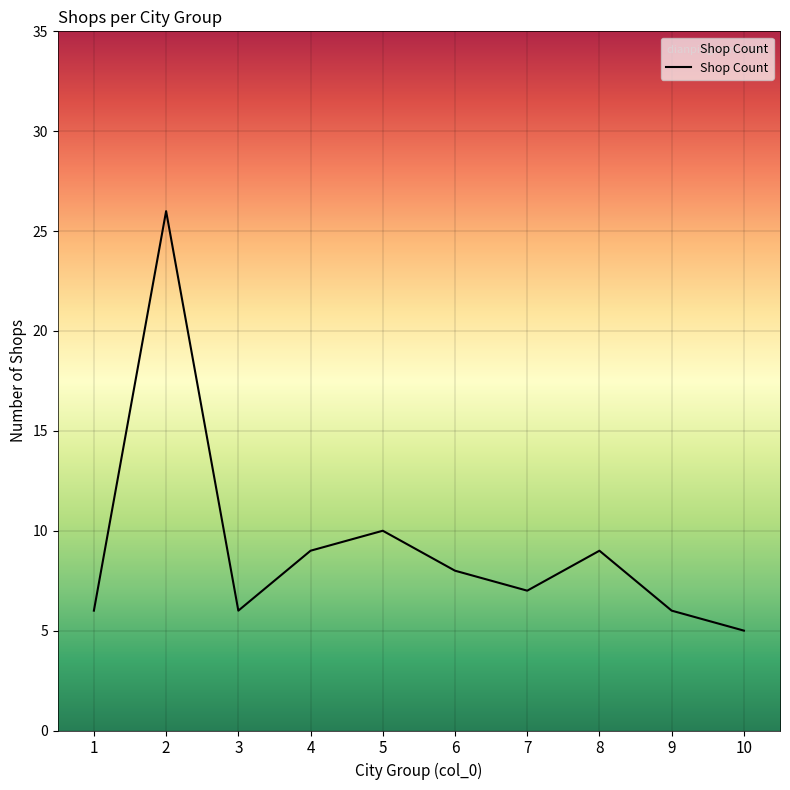

Where is the first local minimum?

3